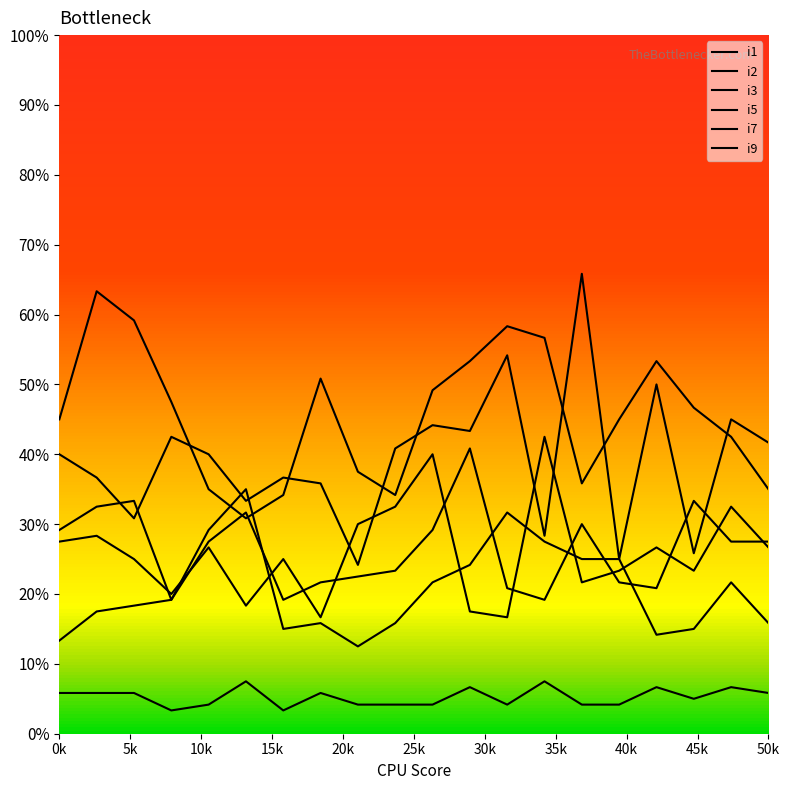

What is the value of the i7 point at the 9th from the left?

24.2